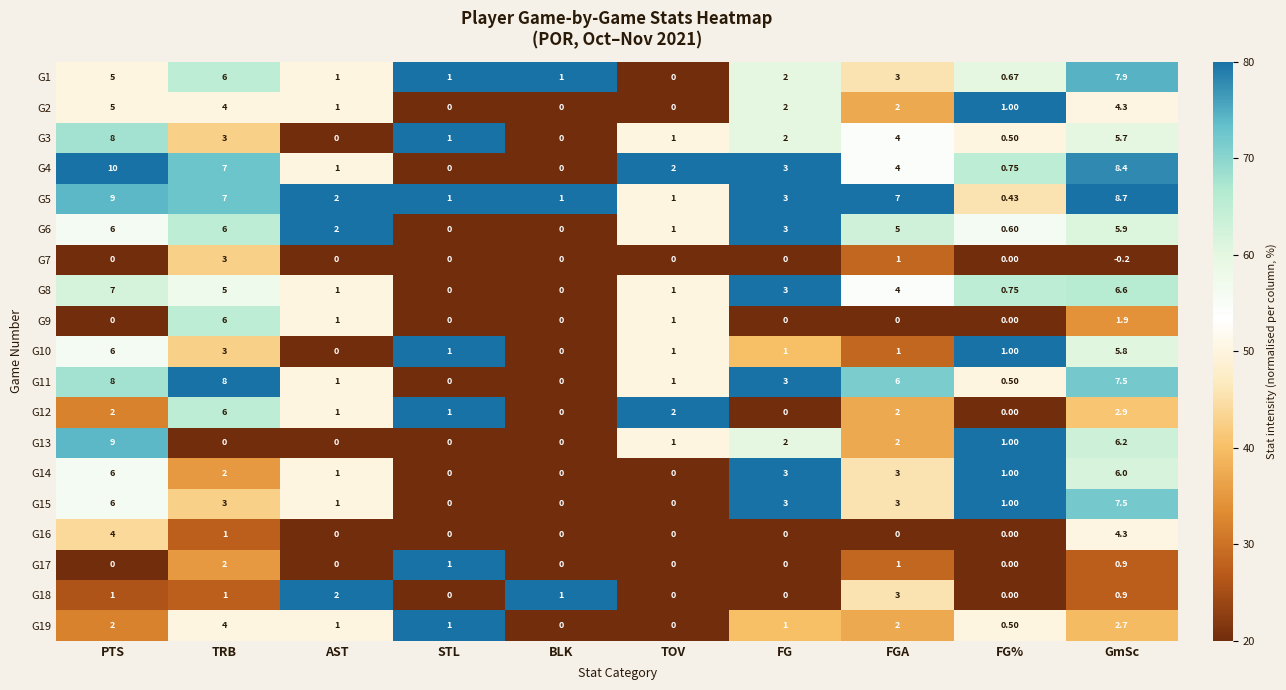

Where is G9 nearest to the value 3?

GmSc